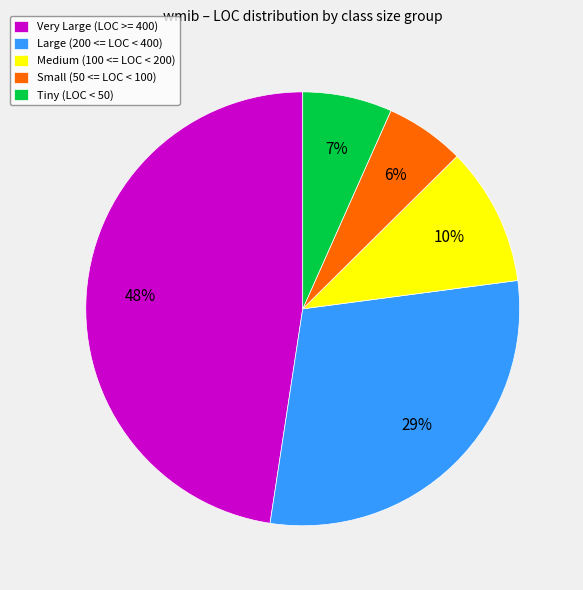

What percentage is the Small (50 <= LOC < 100) slice, to the nearest percent?

6%